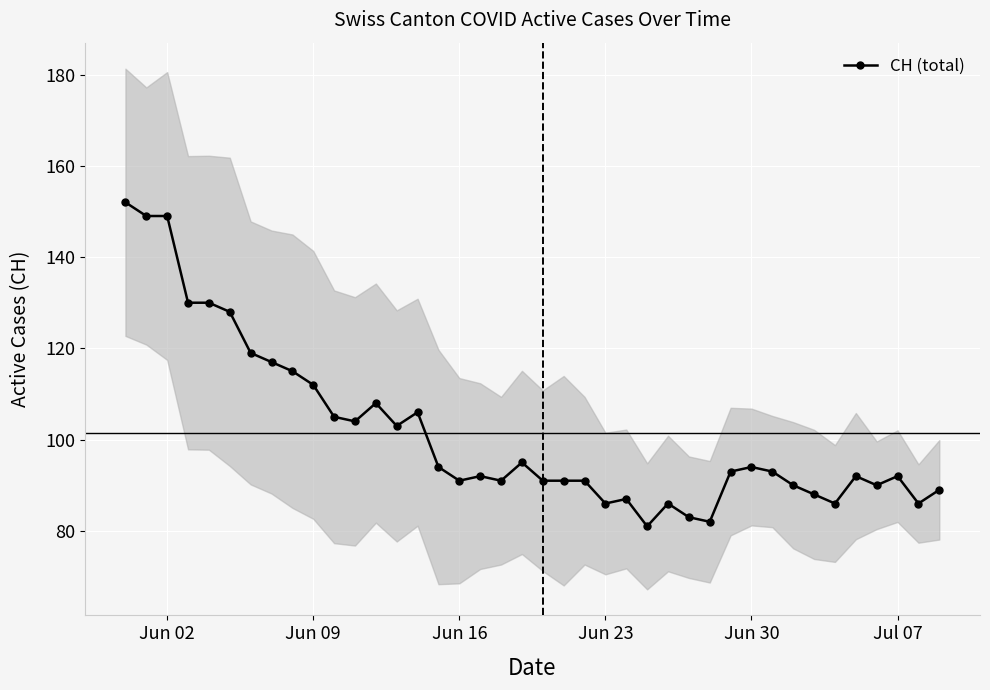

True or false: CH (total) has more than 2 interior local peaks.

True